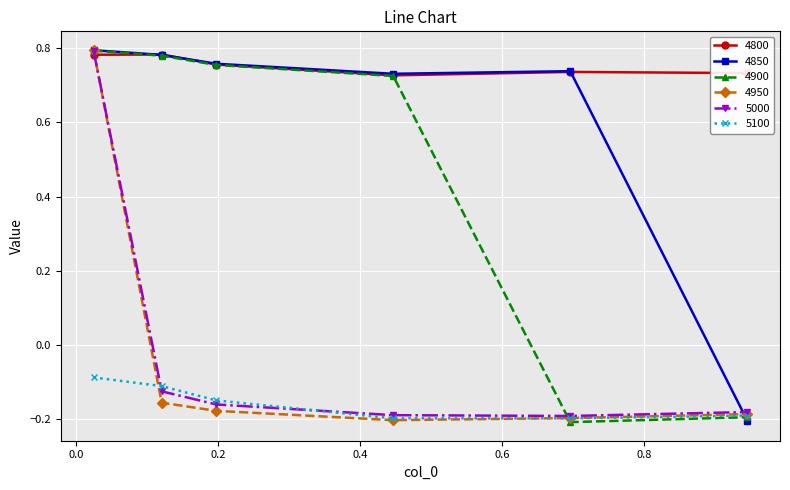

Which series has the largest total across all categories?

4800